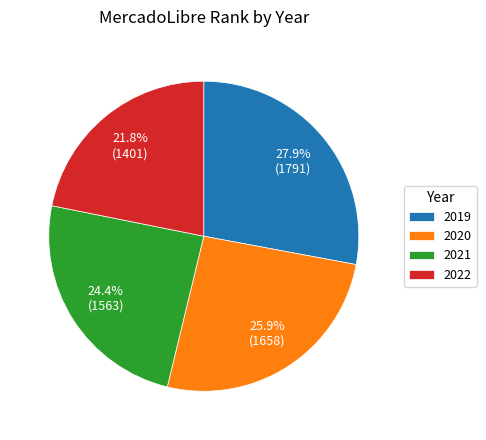

Which has a higher value, 2022 or 2020?

2020